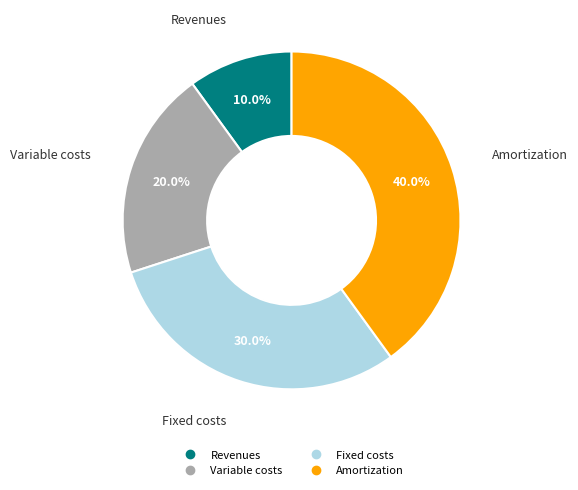

What percentage do Revenues and Variable costs together represent?

30.0%